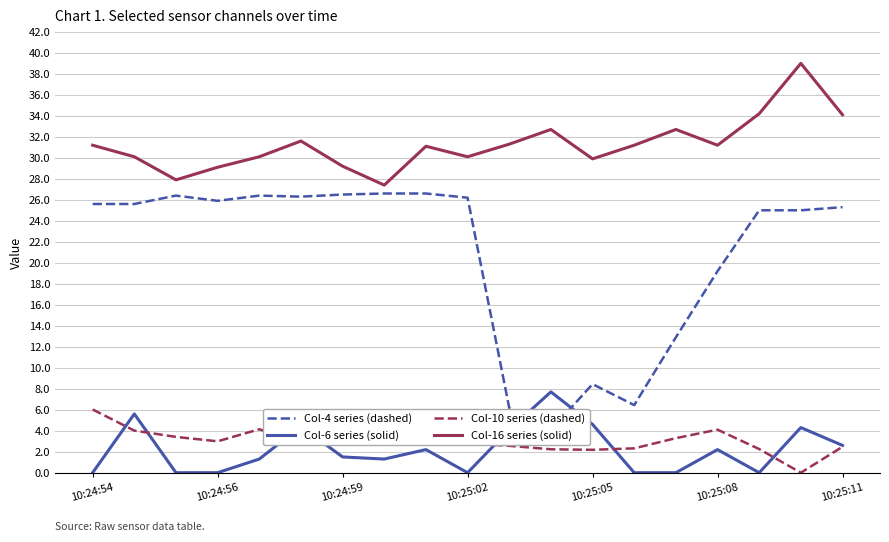

True or false: Col-16 series (solid) has a value of 10.2 at 14.

False